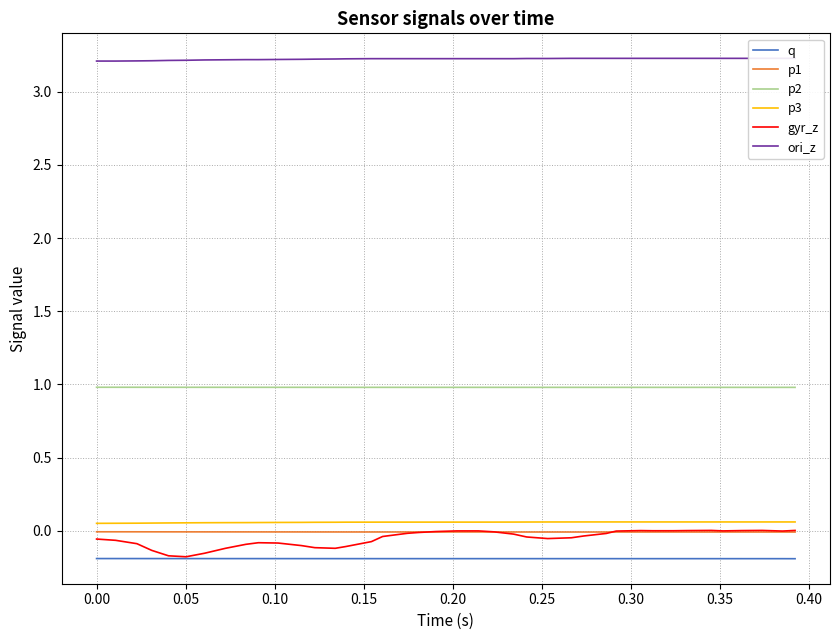

In gyr_z, how many points are lower than both neighbors (excluding endpoints)?

5